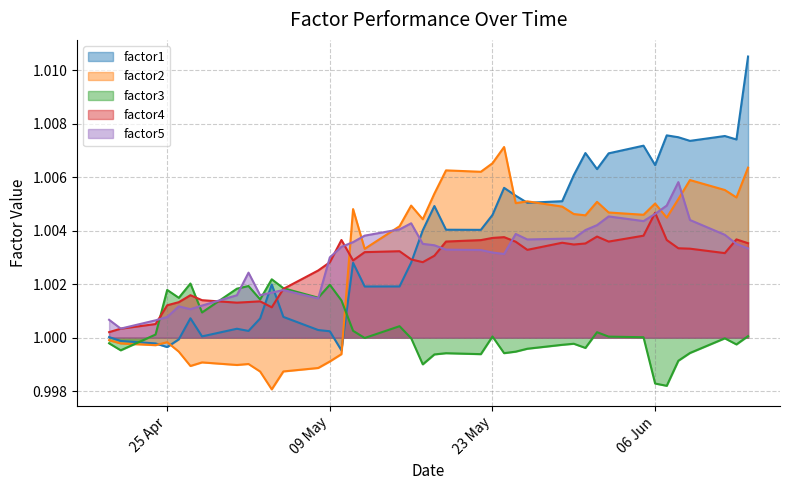

True or false: factor5 and factor2 intersect in this chart.

True